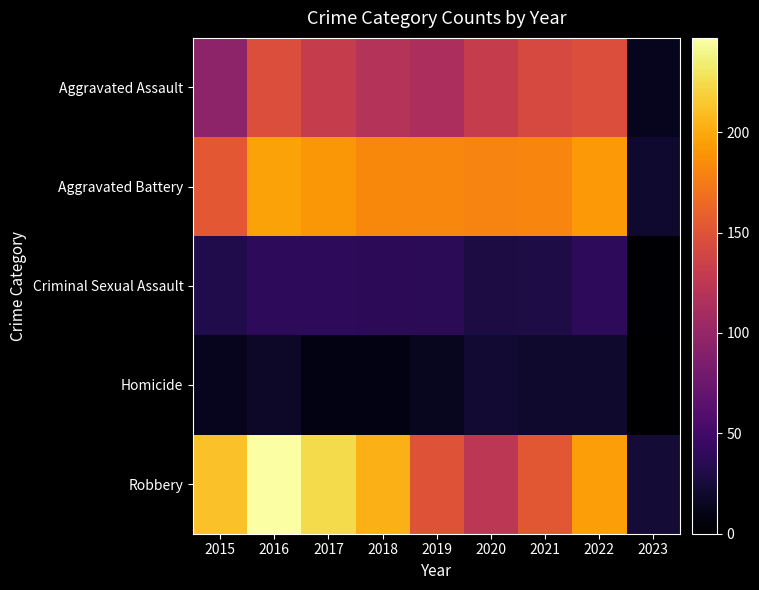

Reading left to right, list all the values displayed in this chart.

Aggravated Assault: 2015=95	2016=146	2017=131	2018=119	2019=113	2020=131	2021=142	2022=146	2023=13
Aggravated Battery: 2015=154	2016=196	2017=191	2018=183	2019=182	2020=180	2021=181	2022=192	2023=21
Criminal Sexual Assault: 2015=31	2016=39	2017=39	2018=38	2019=37	2020=28	2021=29	2022=39	2023=1
Homicide: 2015=13	2016=18	2017=8	2018=8	2019=14	2020=22	2021=20	2022=20	2023=0
Robbery: 2015=212	2016=247	2017=224	2018=204	2019=150	2020=124	2021=153	2022=194	2023=24